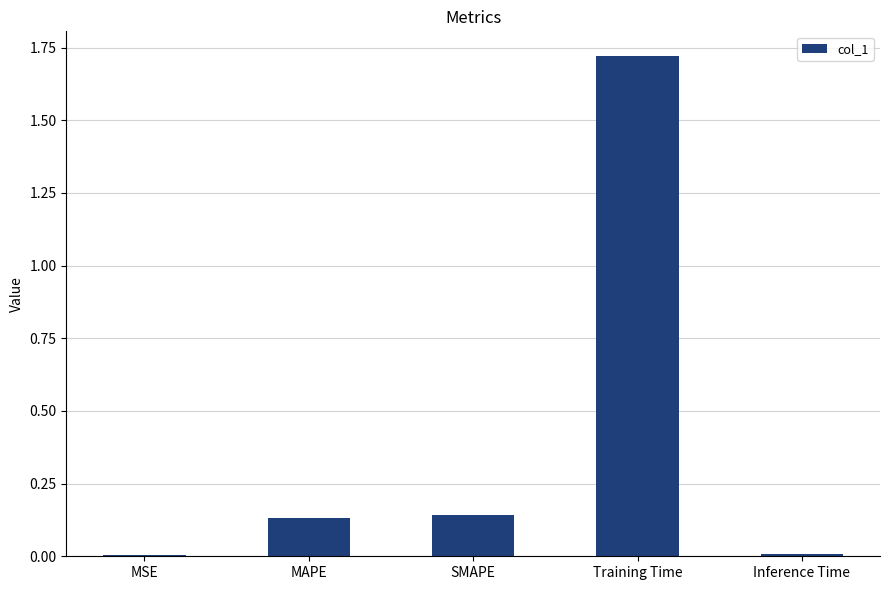

Which category has the highest value across all series?

Training Time